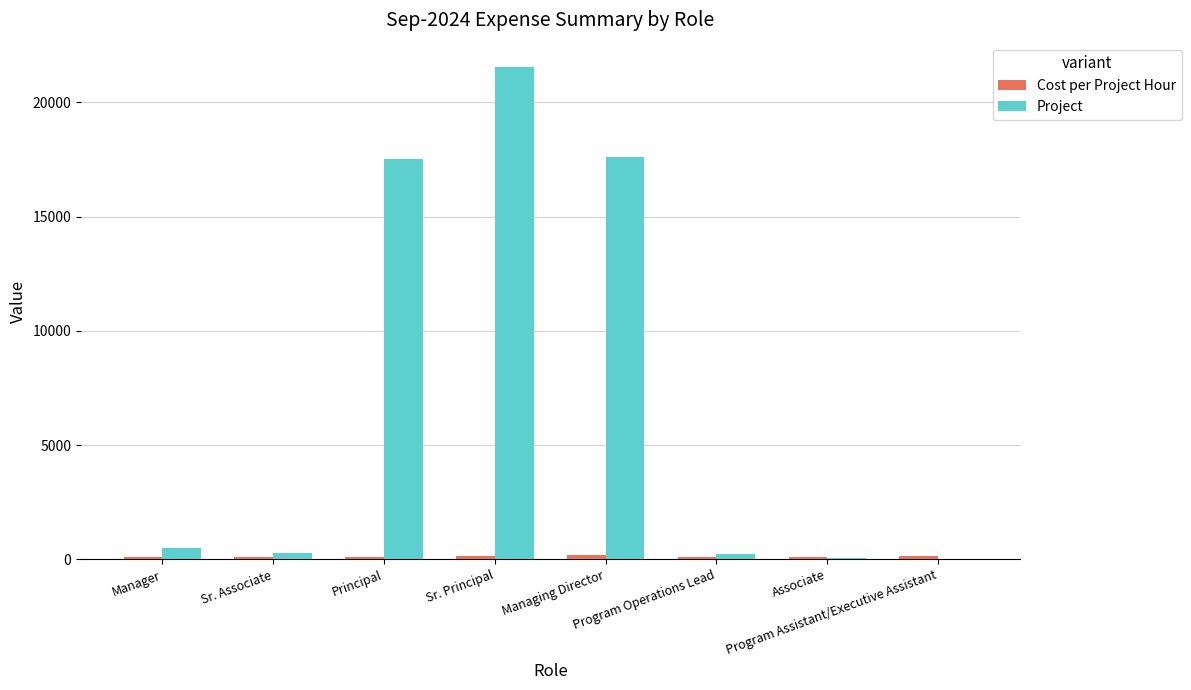

What is the total value across all series at Managing Director?

17806.1